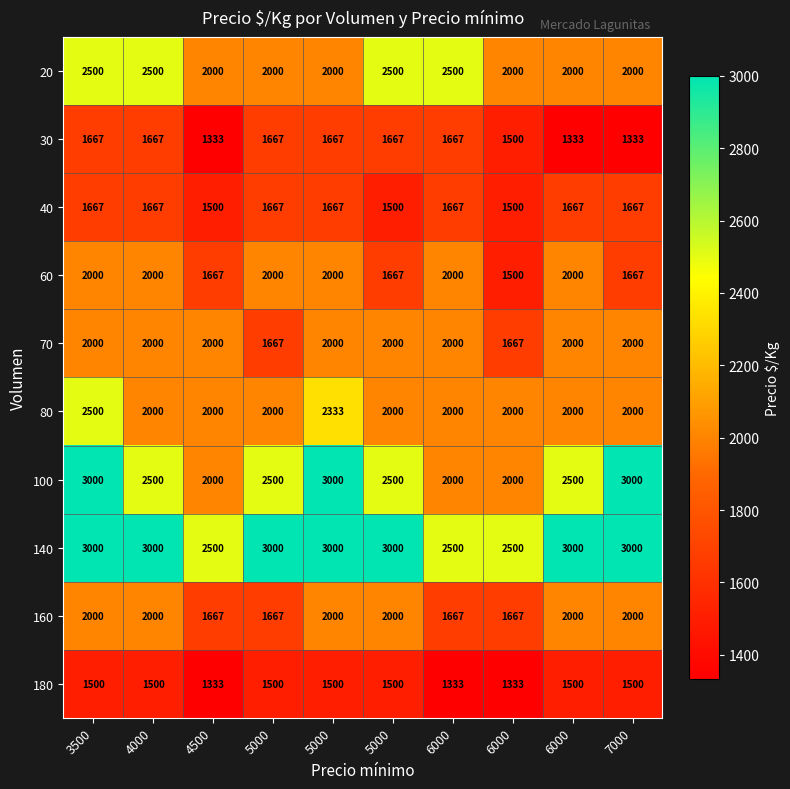

How many categories are shown in the chart?

10